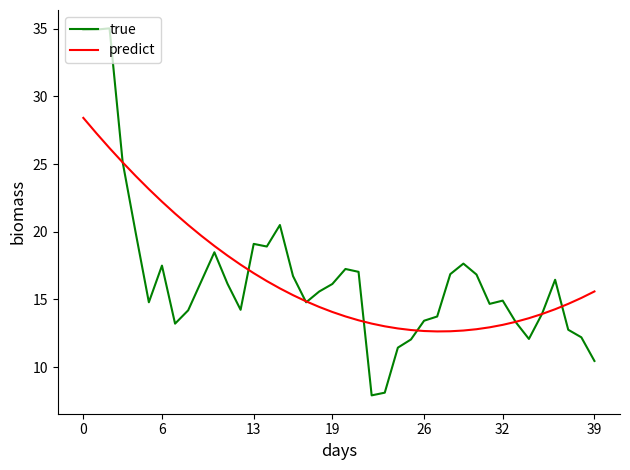

List the series in order of their peak value, lowest first.

predict, true